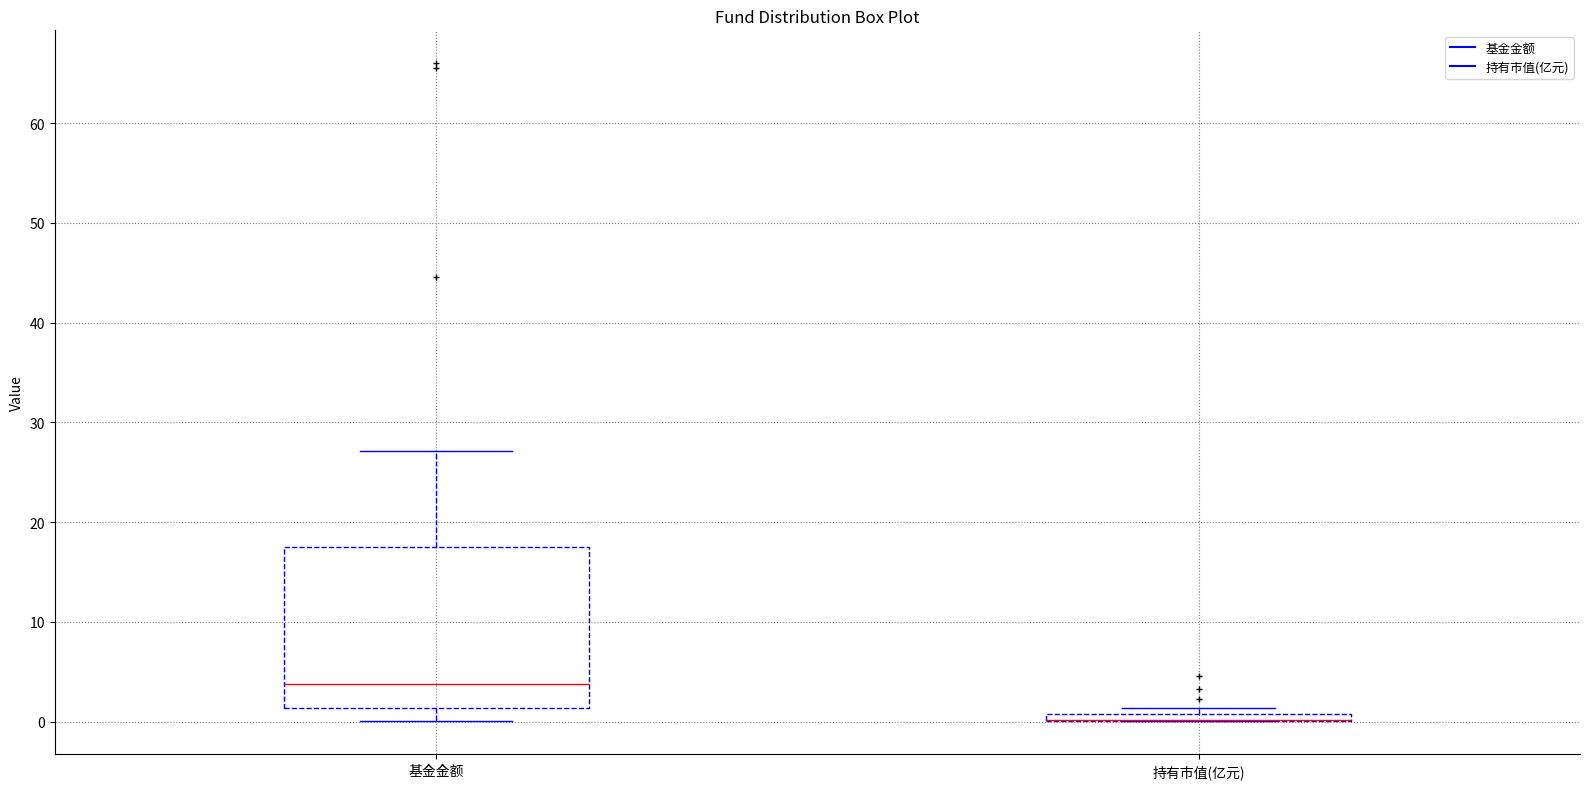

Which box is the tallest, from its lower edge to its upper edge?

基金金额